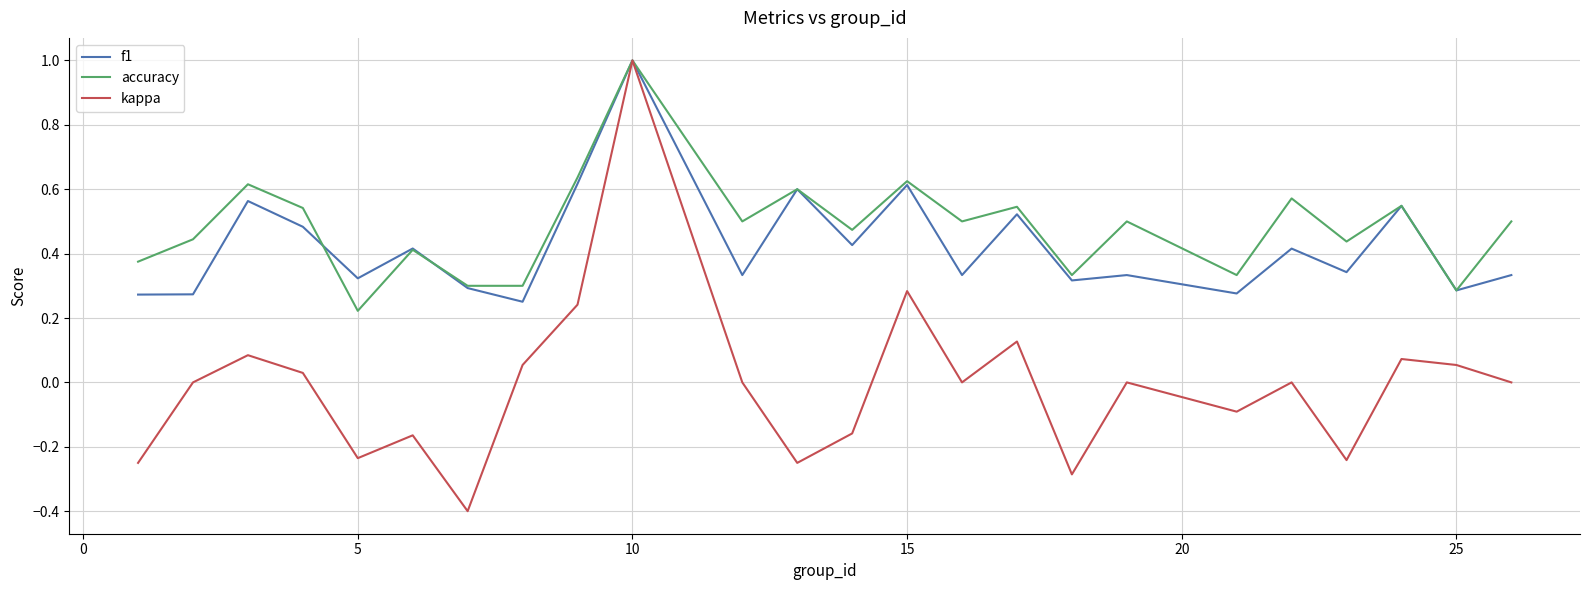

Which series has the largest range (max minus min)?

kappa